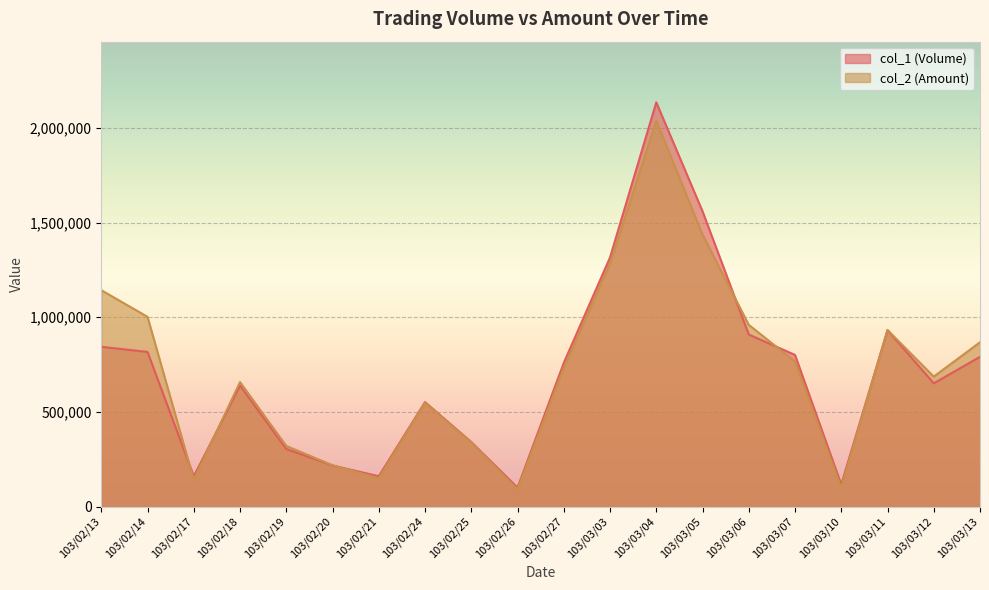

How many interior local valleys does the col_2 (Amount) series have?

5